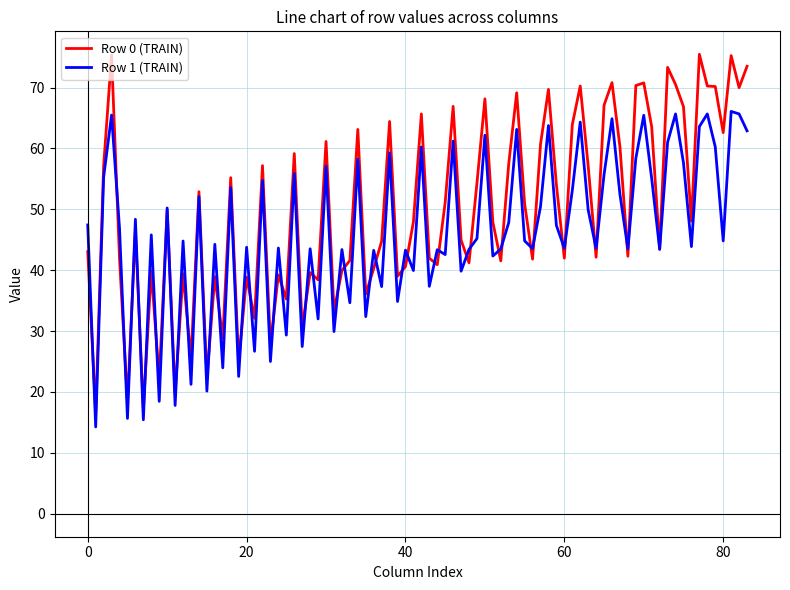

What is the maximum value shown in the chart?

75.5